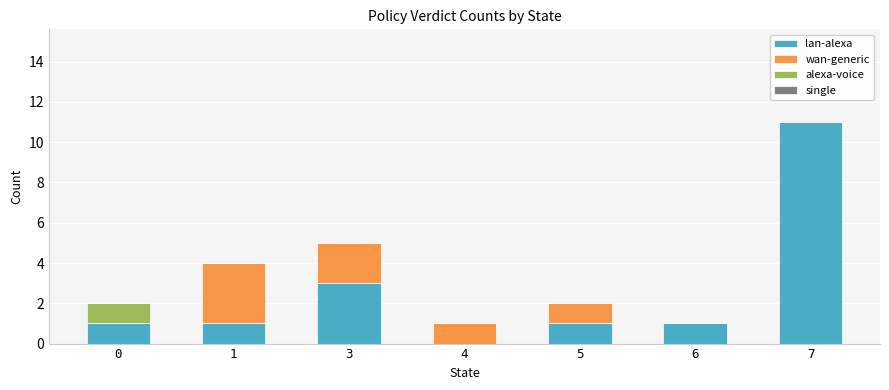

Where is lan-alexa nearest to the value 5?

3